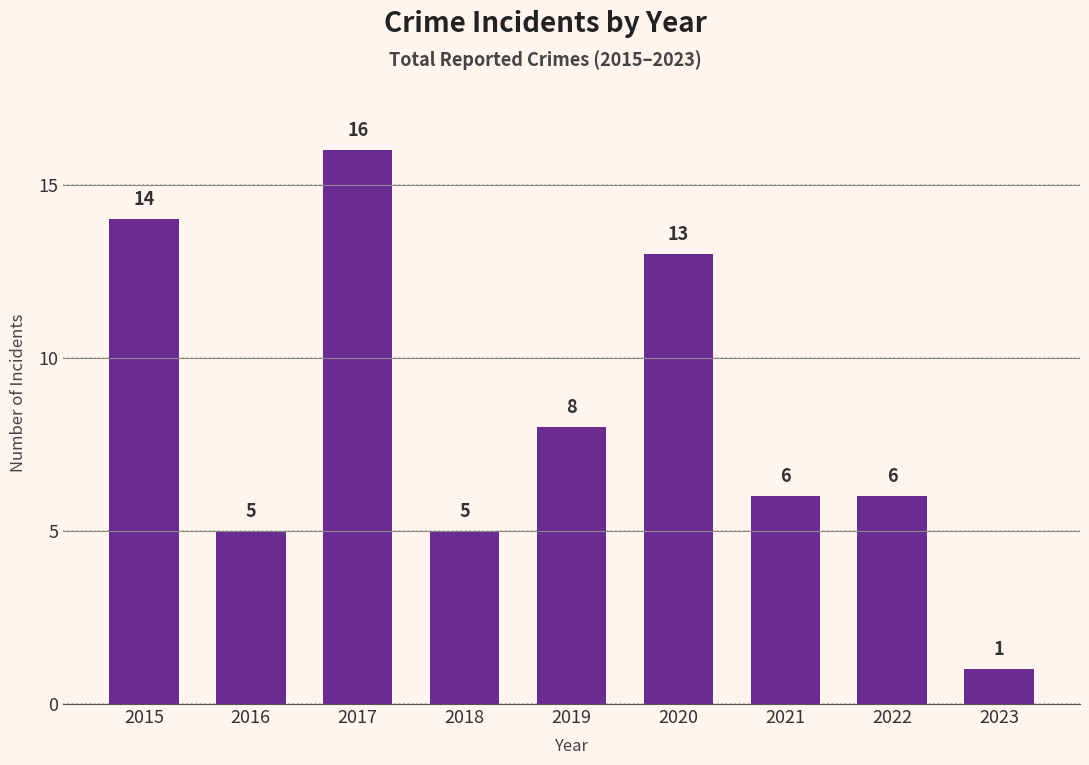

What is the difference between the maximum and second lowest values?

11